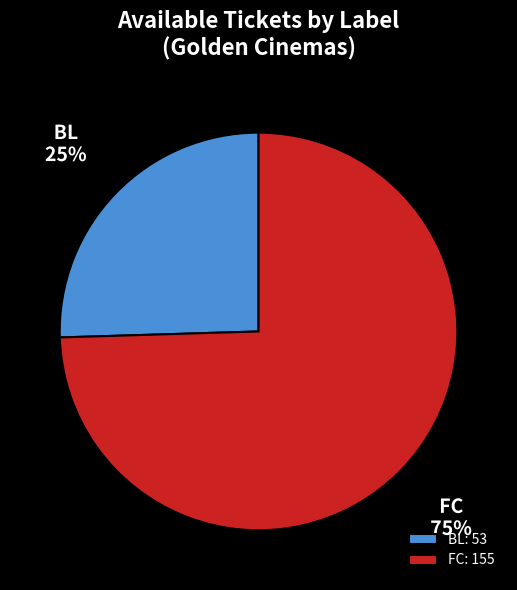

To the nearest percent, what is the combined percentage of BL and FC?

100%